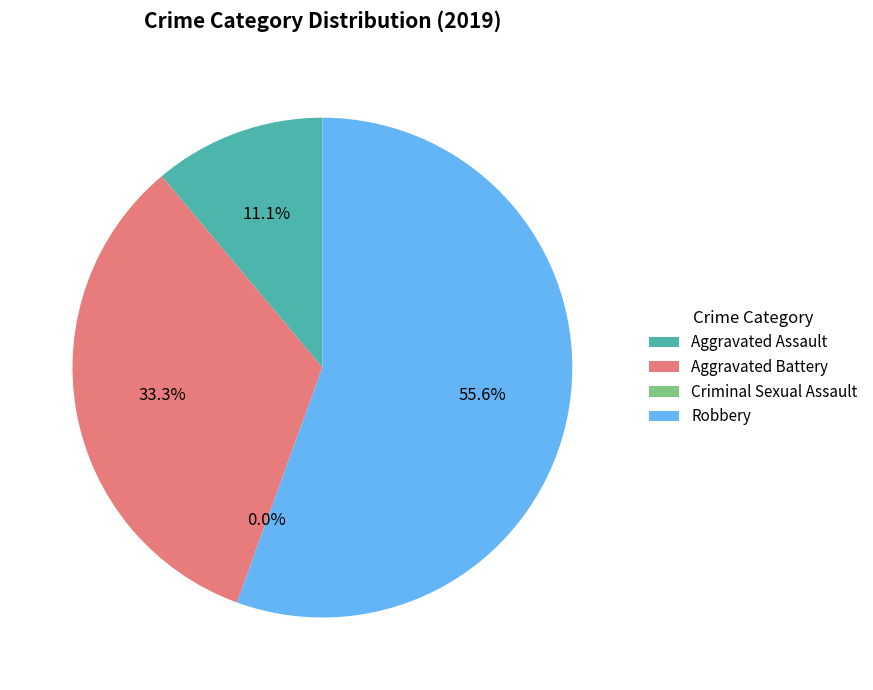

To the nearest percent, what is the combined percentage of Robbery and Criminal Sexual Assault?

56%